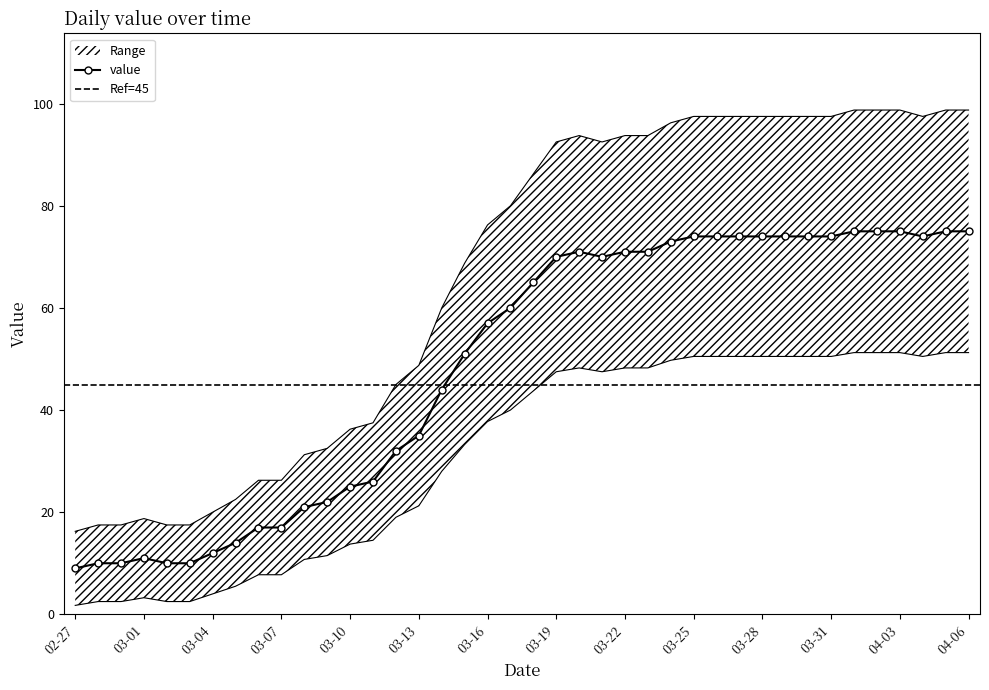

How many points are lower than both their immediate neighbors (excluding endpoints)?

2